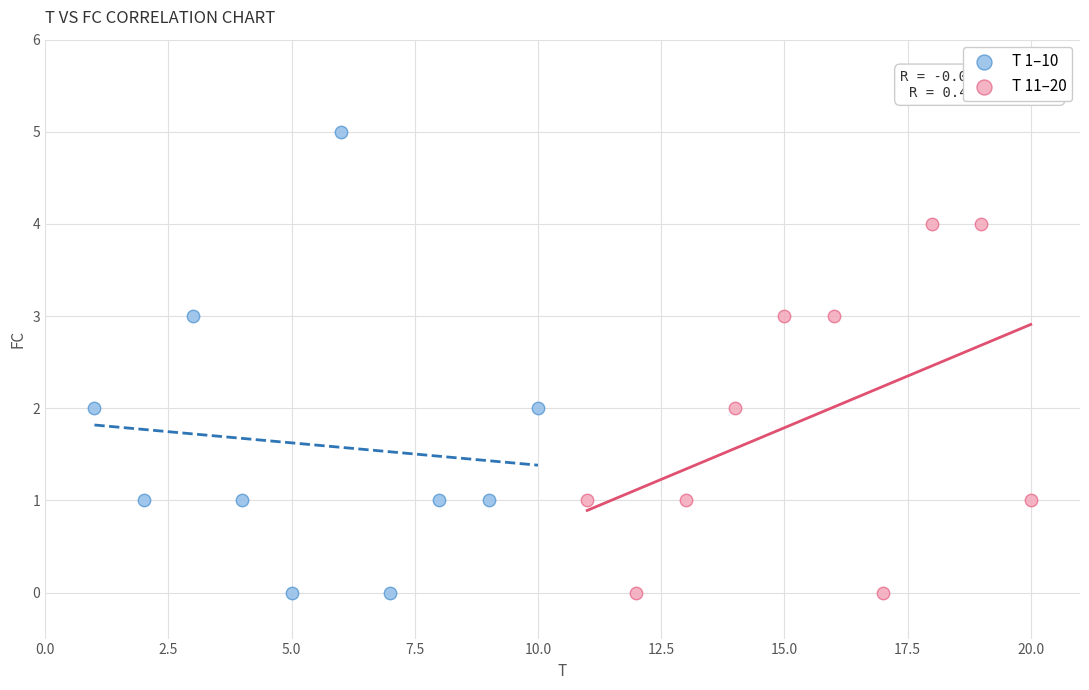

Which series contains the highest Y value?

T 1–10